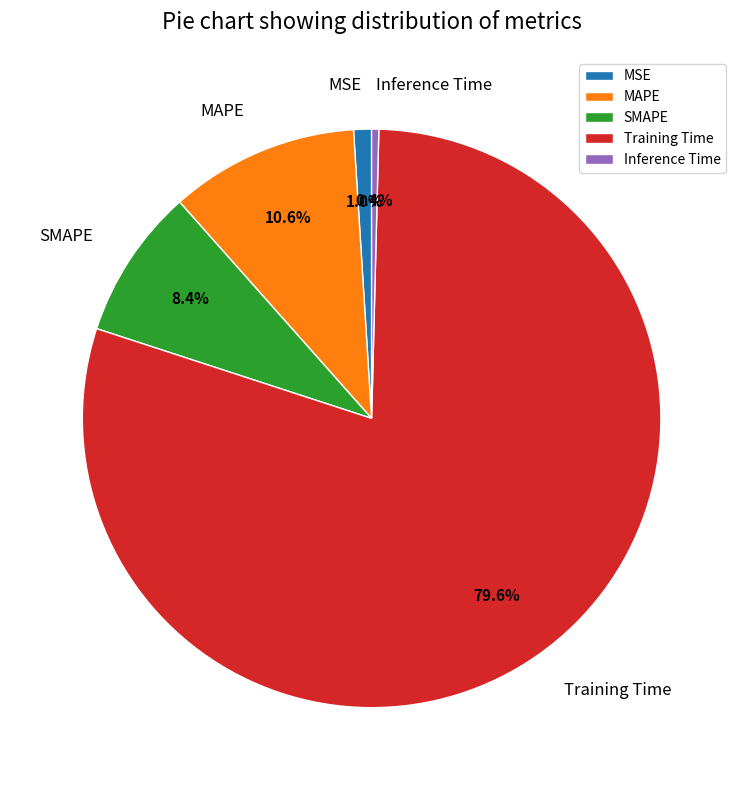

To the nearest percent, what percentage of the pie is SMAPE?

8%